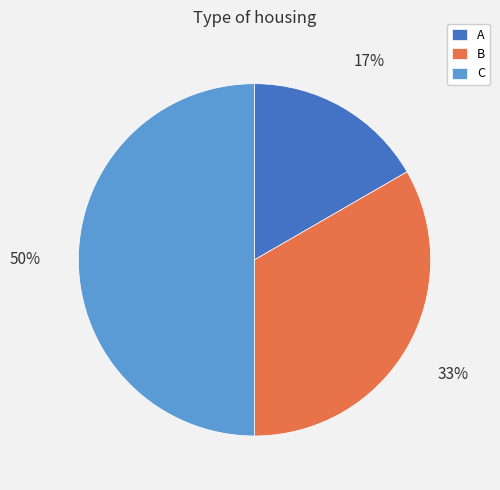

What percentage is the A slice, to the nearest percent?

17%